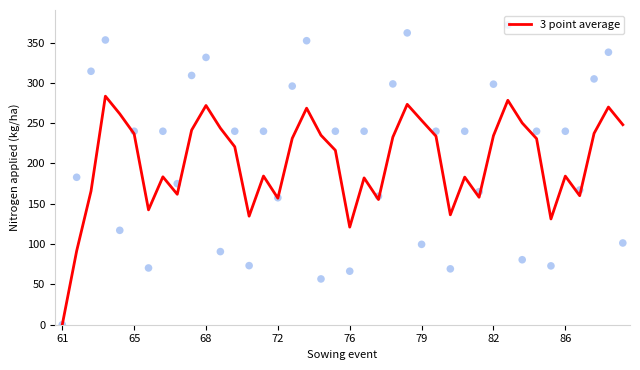

The value of 3 point average at 86 is 184.3. True or false?

True